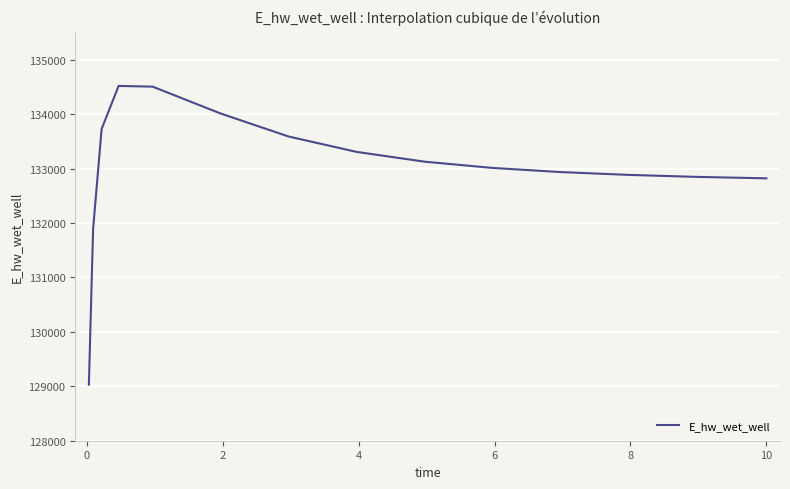

What is the minimum value shown in the chart?

129030.4